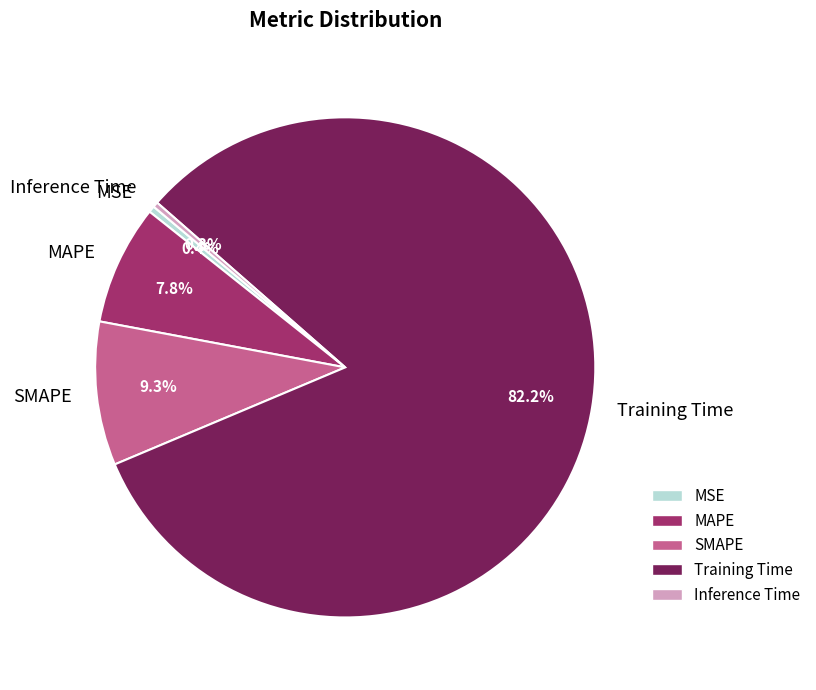

Is there a majority slice in this chart?

Yes